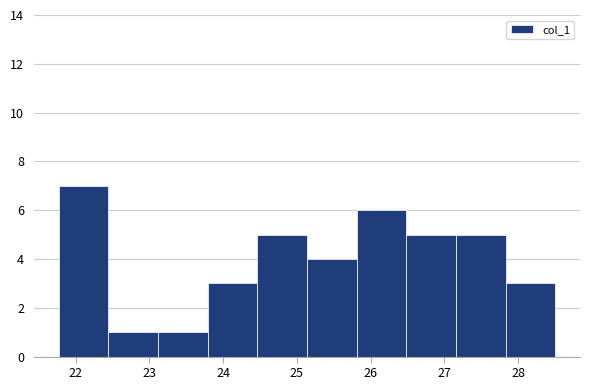

Reading left to right, list every bar in this chart as the range it spans on the x-axis followed by its height. Neither the bar edges nor the heights are printed on the chart, so give them approximately, as read against the axes.

21.8 to 22.4: 7
22.4 to 23.1: 1
23.1 to 23.8: 1
23.8 to 24.5: 3
24.5 to 25.1: 5
25.1 to 25.8: 4
25.8 to 26.5: 6
26.5 to 27.2: 5
27.2 to 27.8: 5
27.8 to 28.5: 3